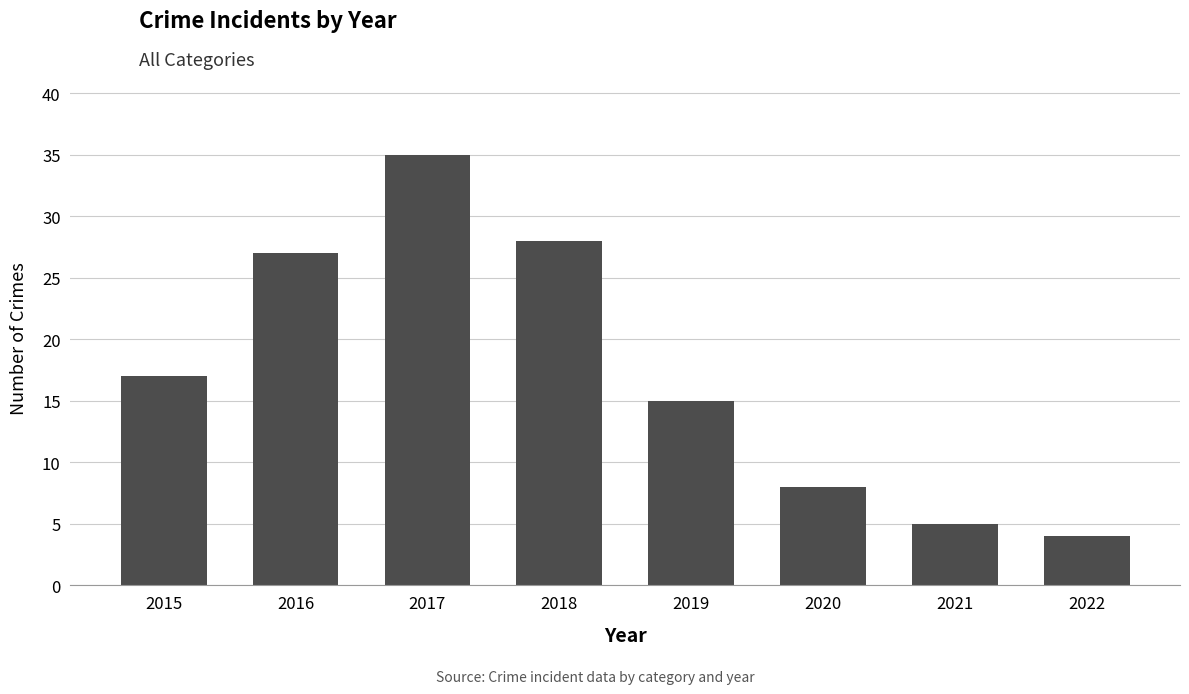

Which label corresponds to the smallest value in the chart?

2022